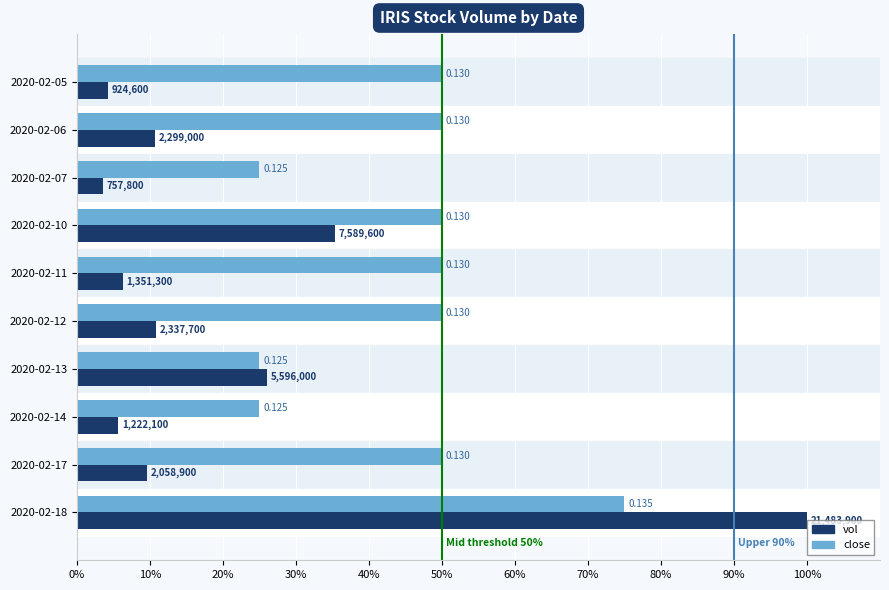

What are all the series names shown in the legend?

vol, close